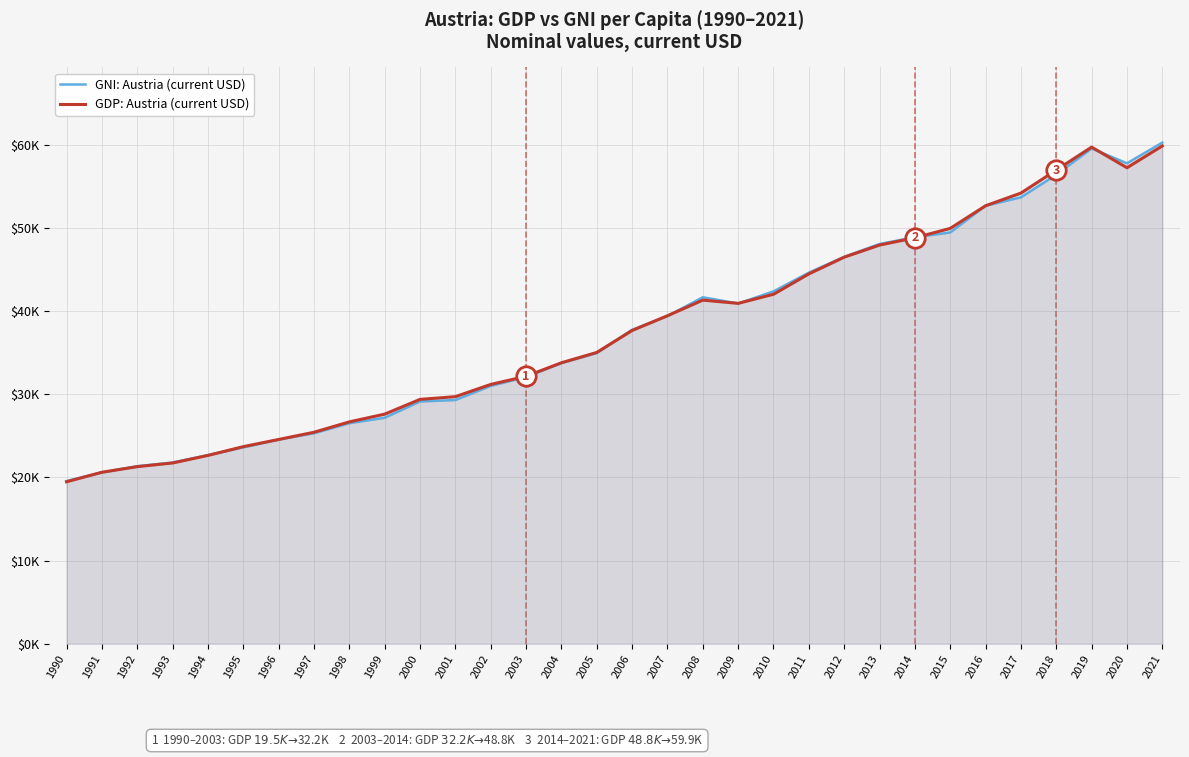

The value of GDP: Austria (current USD) at 1990 is 19473.1. True or false?

True